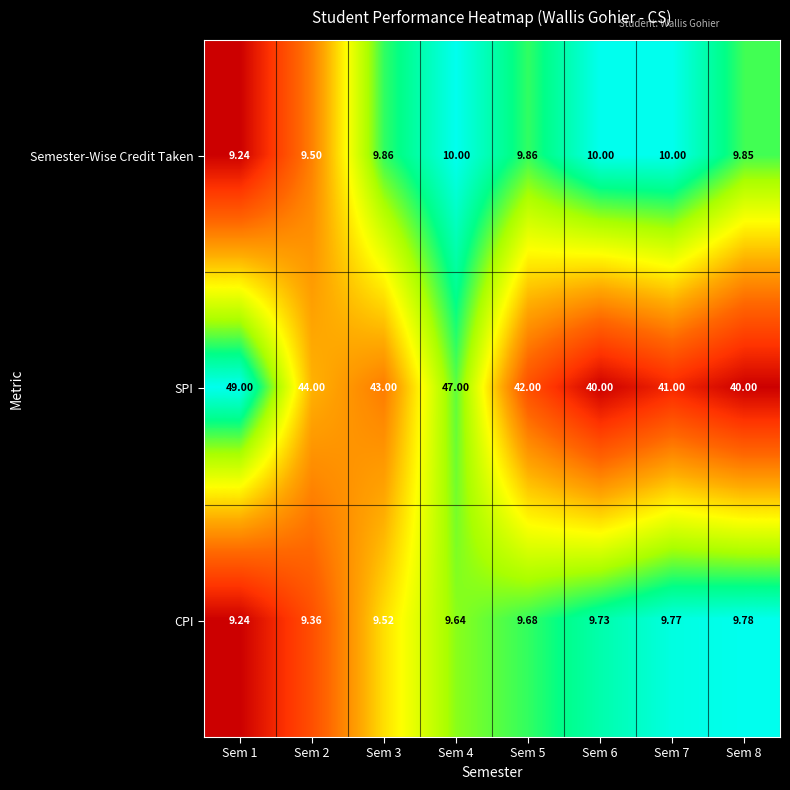

List the series in order of their peak value, lowest first.

CPI, Semester-Wise Credit Taken, SPI